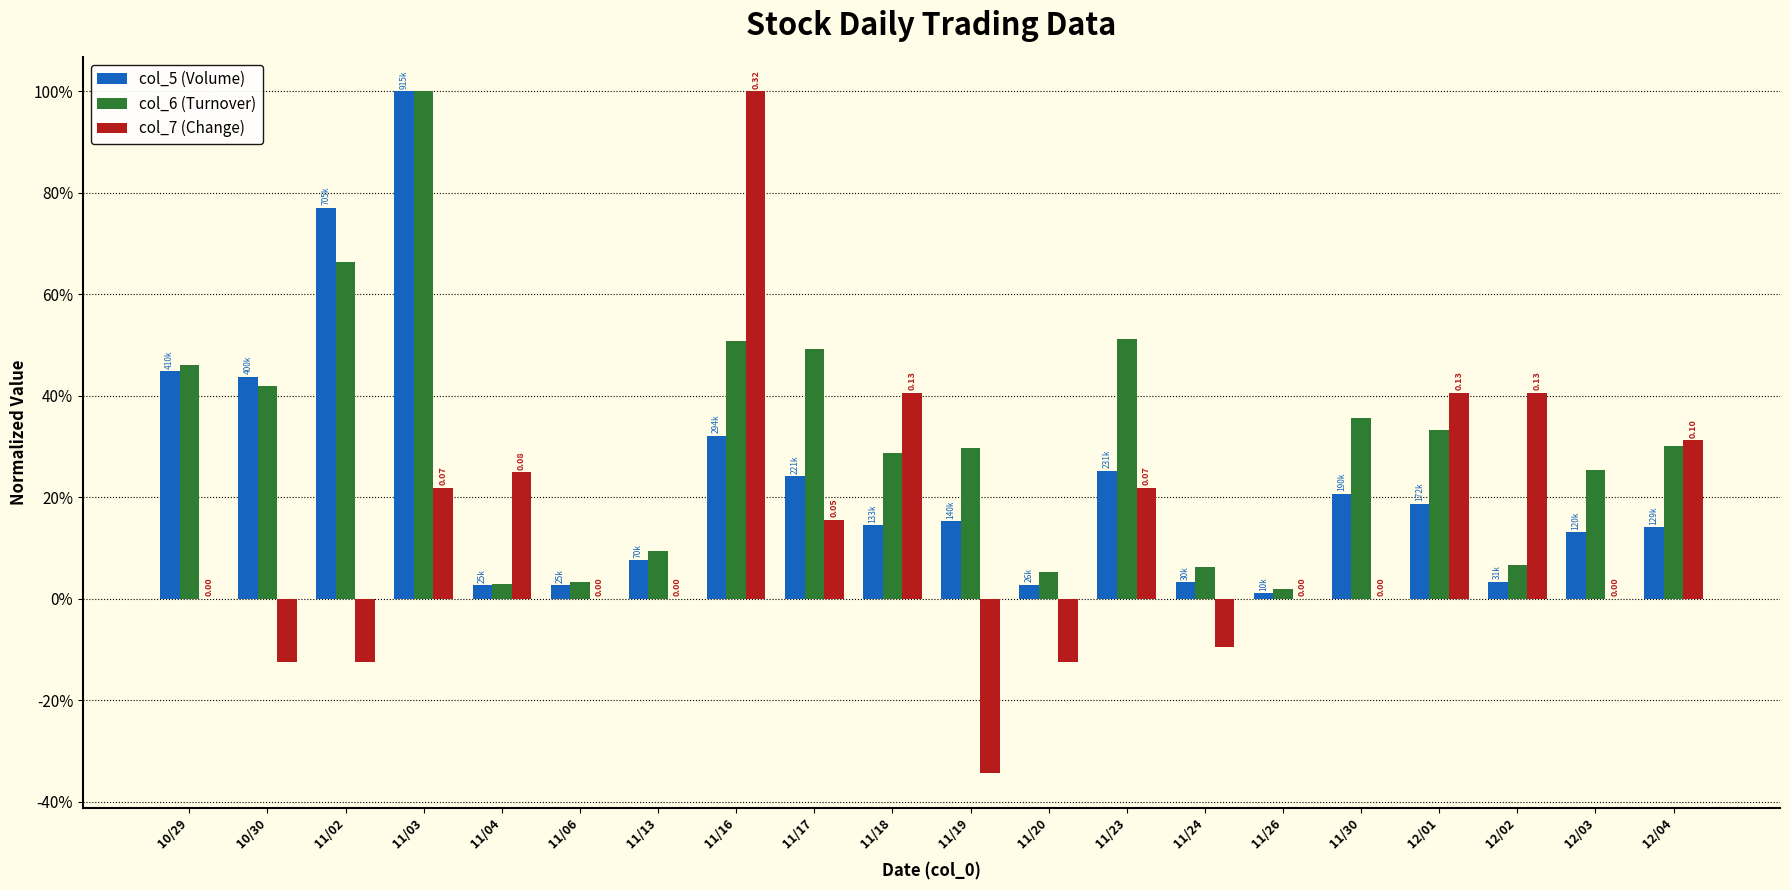

What are all the series names shown in the legend?

col_5 (Volume), col_6 (Turnover), col_7 (Change)